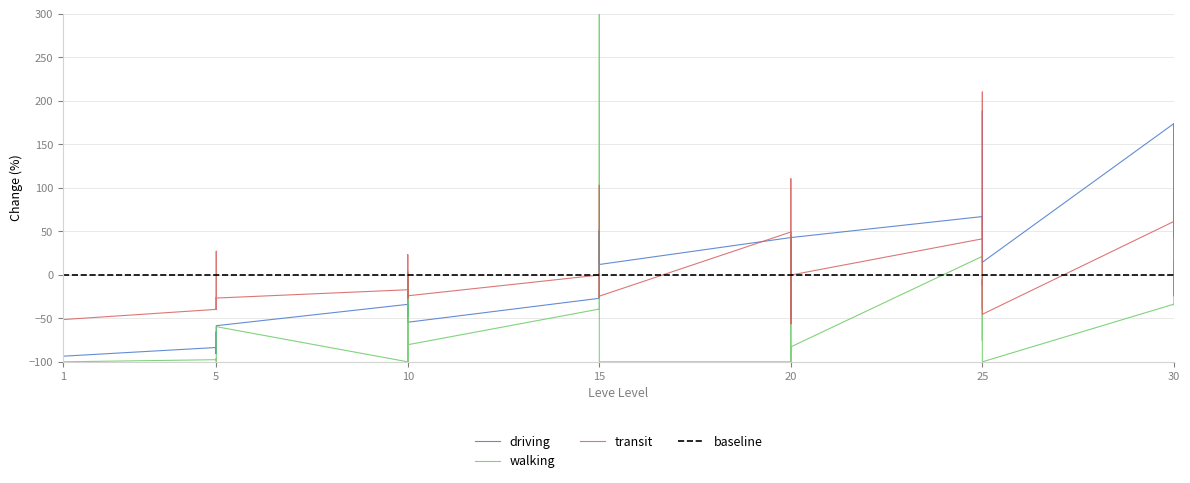

How many lines are shown in the chart?

3